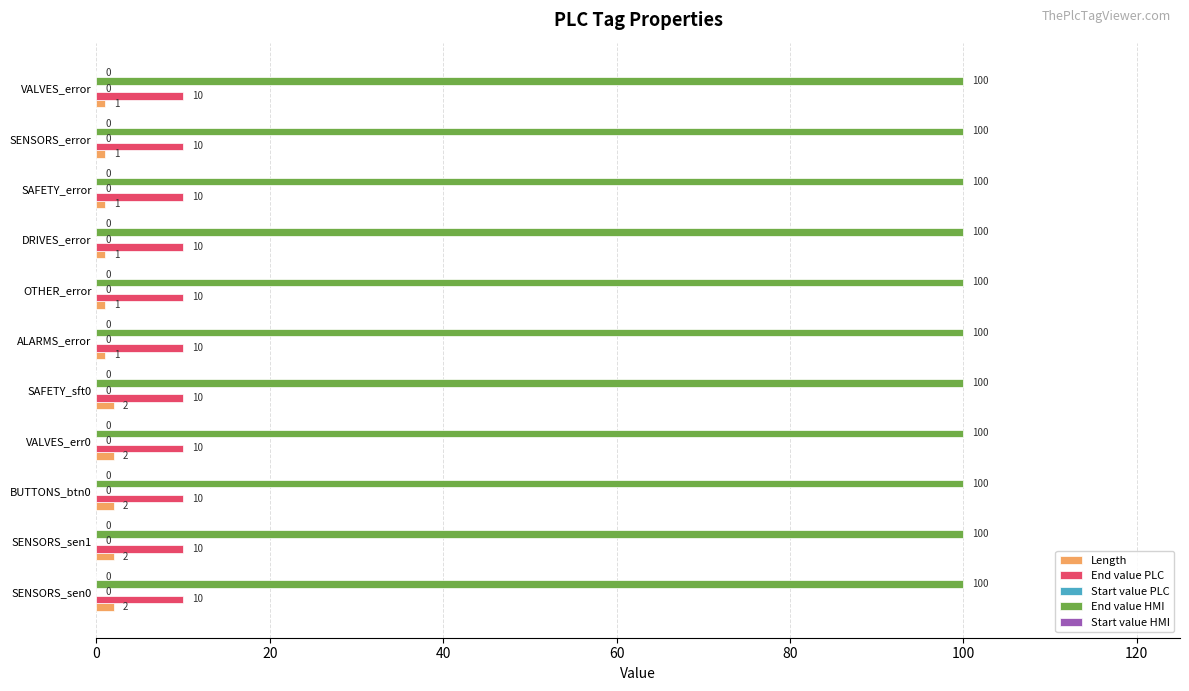

What is the lowest value of the Length series?

1